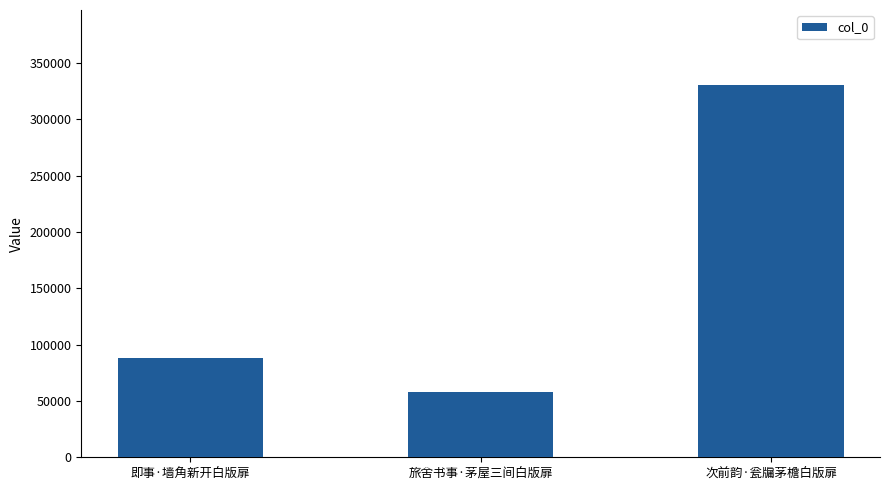

What is the greatest value displayed?

330765